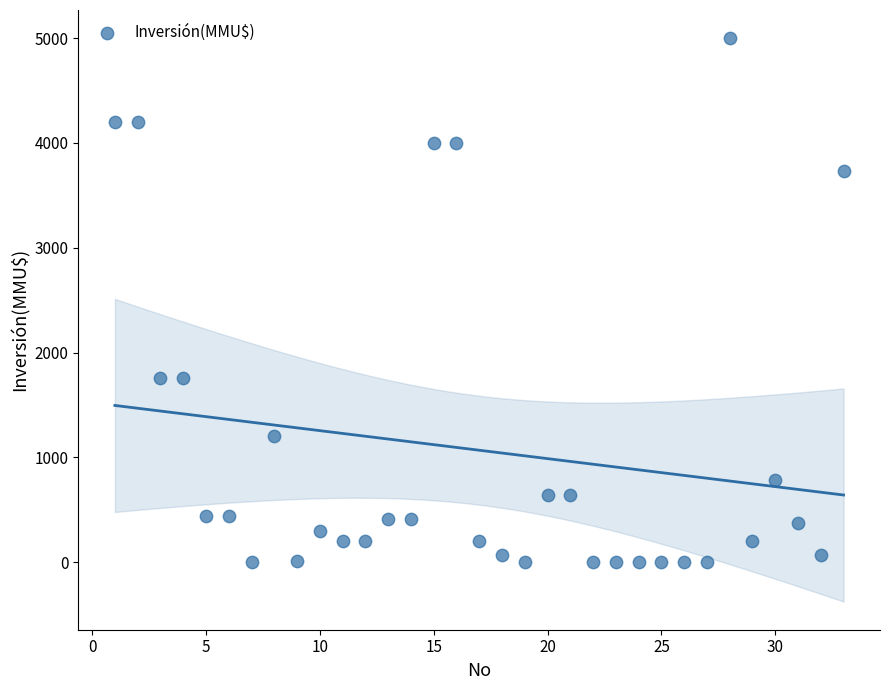

What is the range of Y values (max minus min)?

5000.0